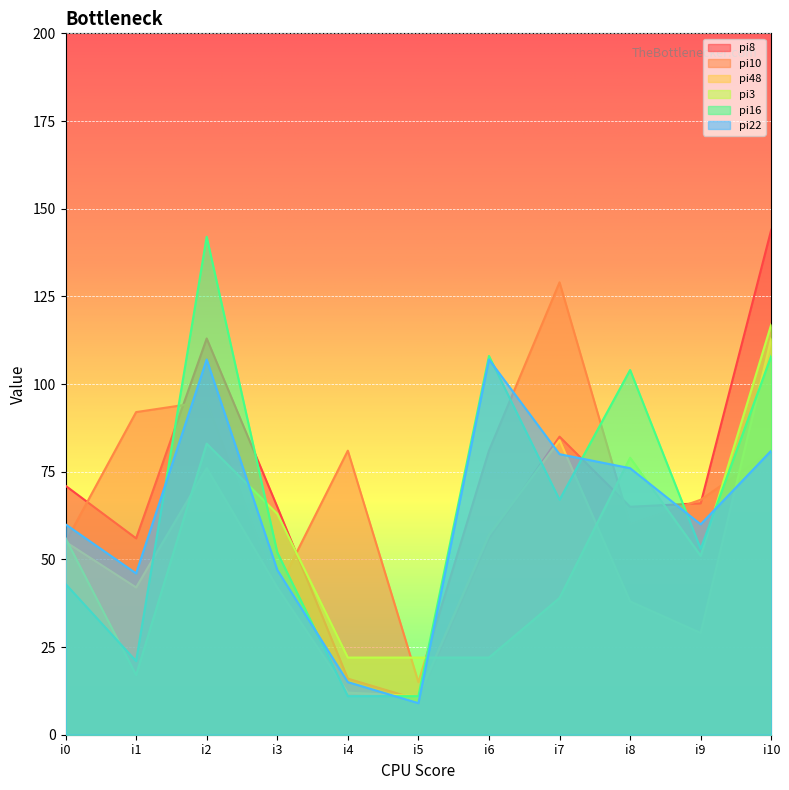

Where is pi16 nearest to the value 76?

i7